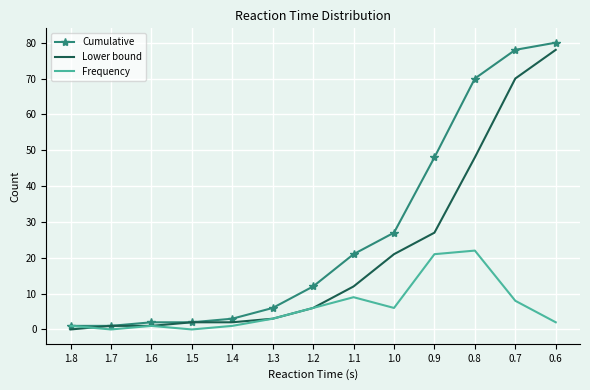

Where is Lower bound nearest to the value 39?

0.8